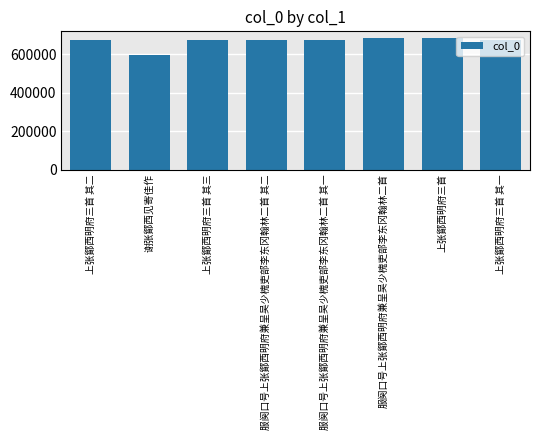

The value at 上张鄮西明府三首 is 686228. True or false?

True